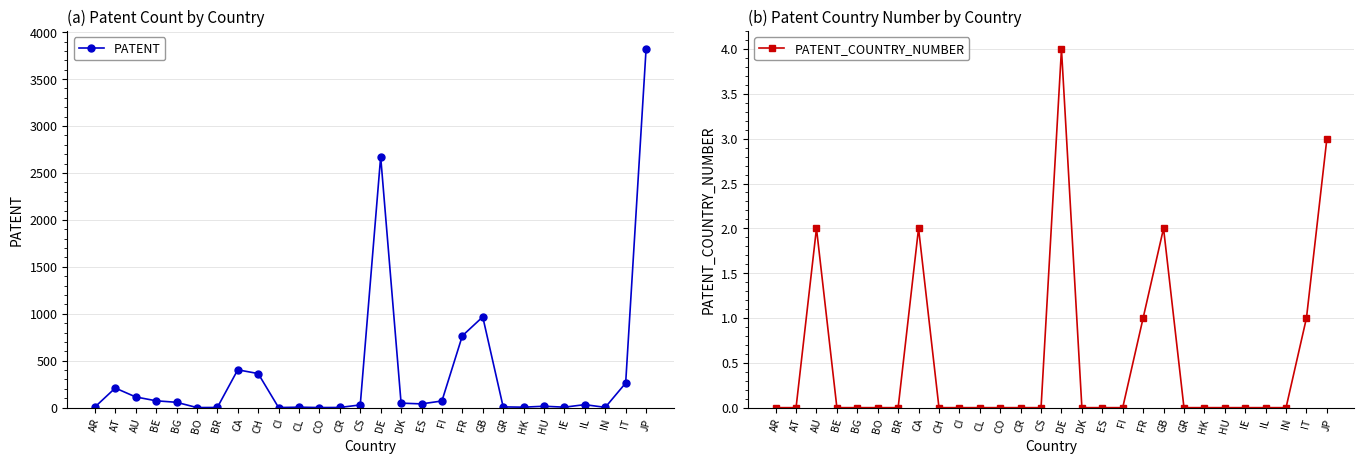

Which series has the largest total across all categories?

PATENT